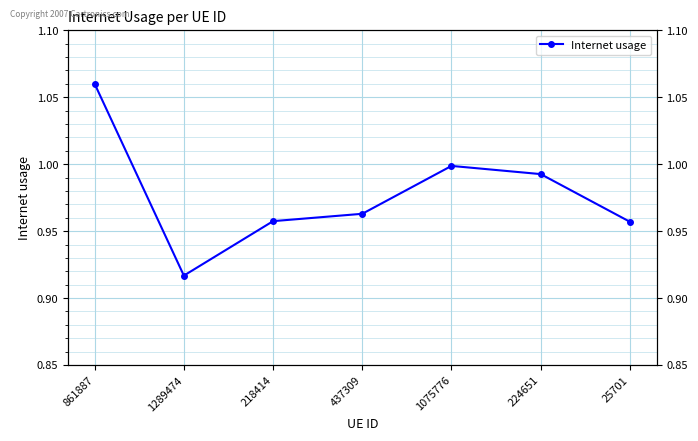

How many series are shown in this chart?

1